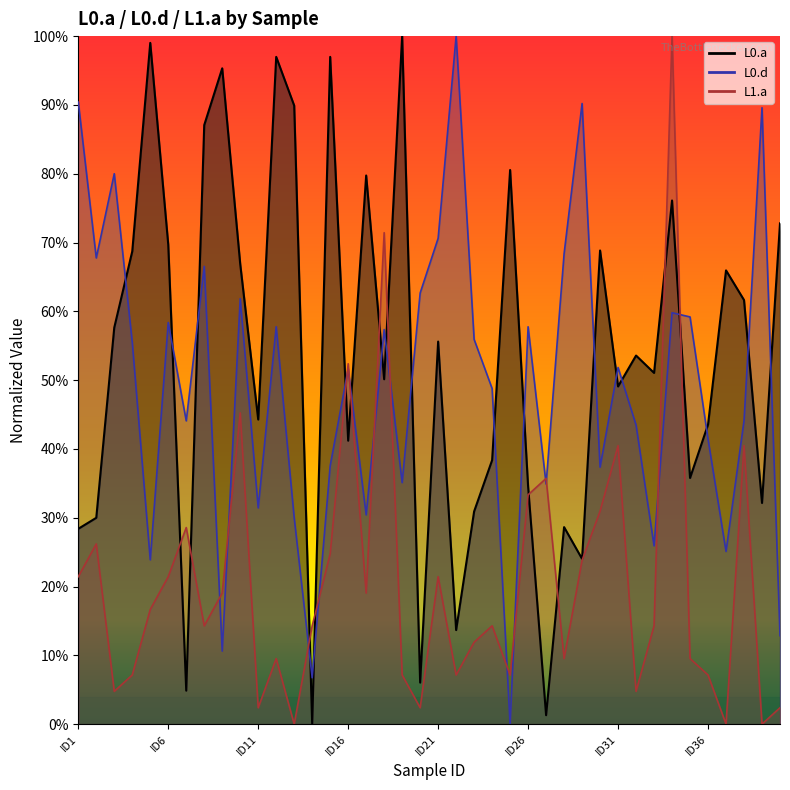

How many lines are shown in the chart?

3